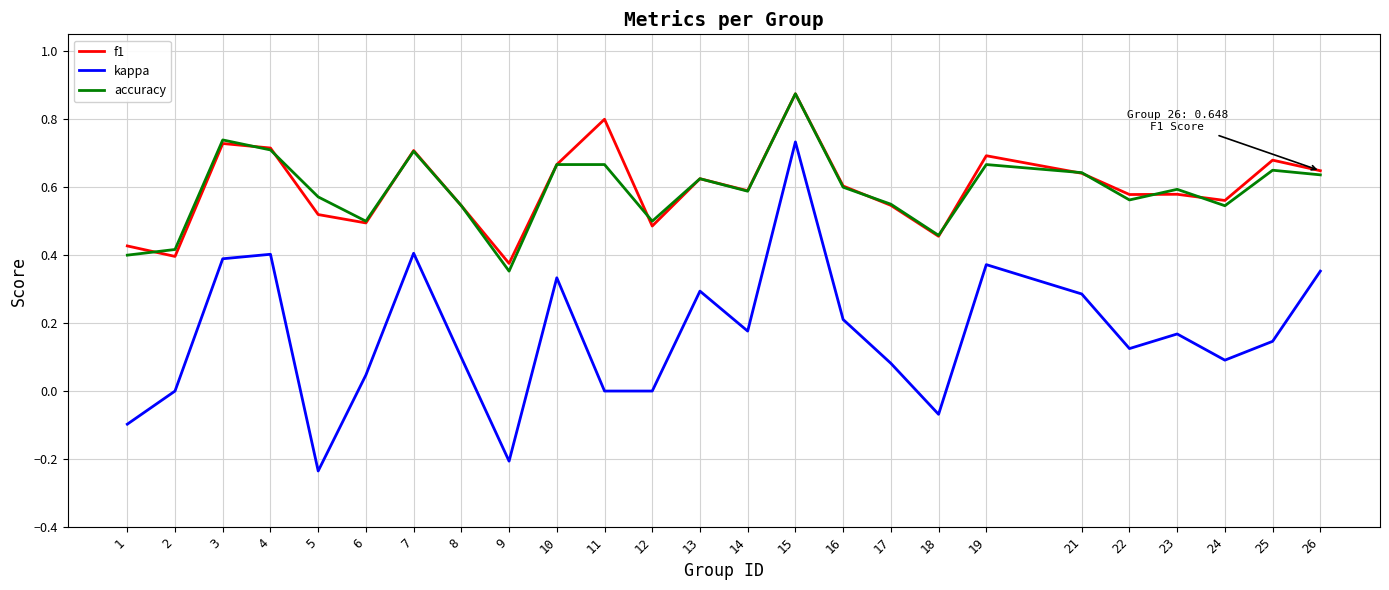

Which series has the widest spread of values?

kappa